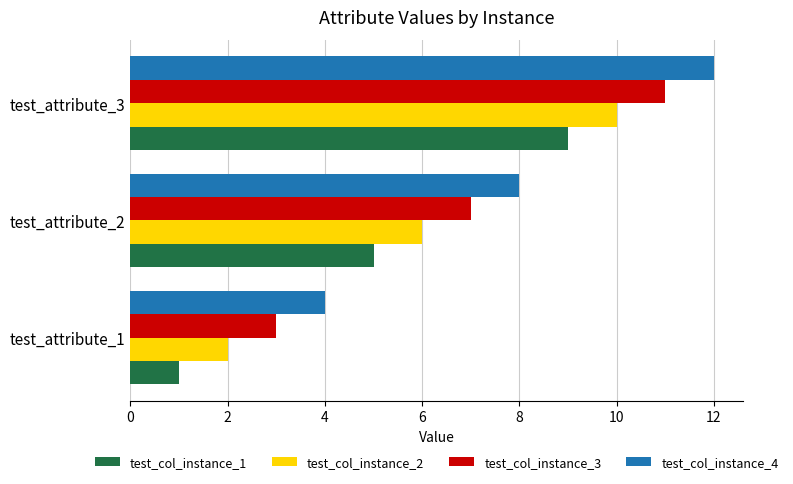

What is the minimum value for test_col_instance_2?

2